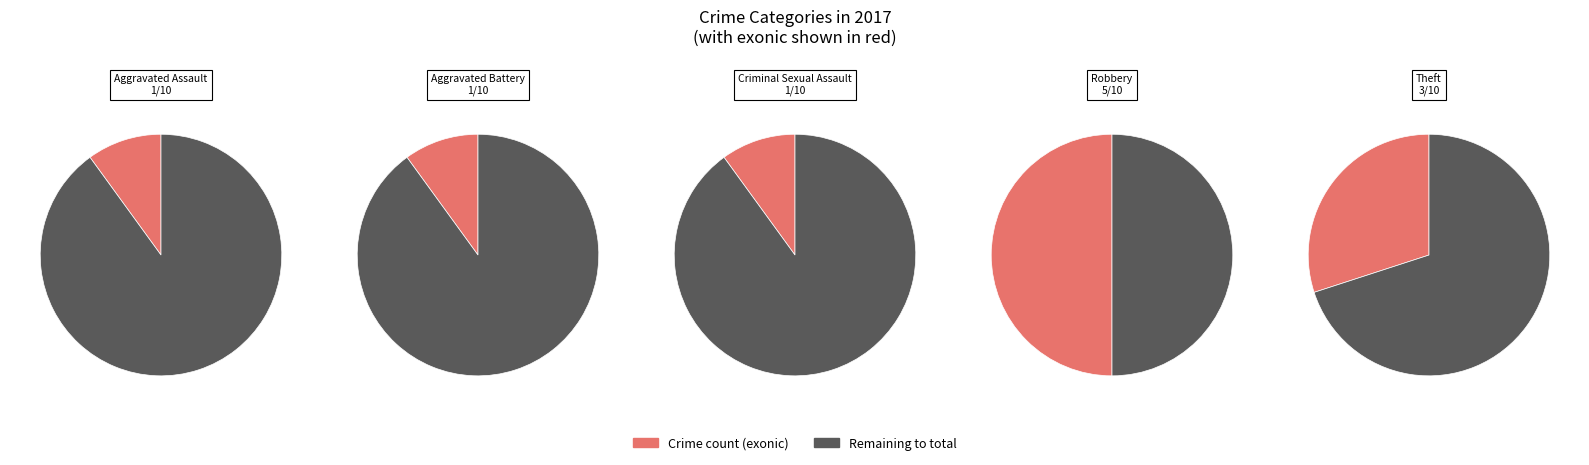

How many segments does this pie chart have?

5